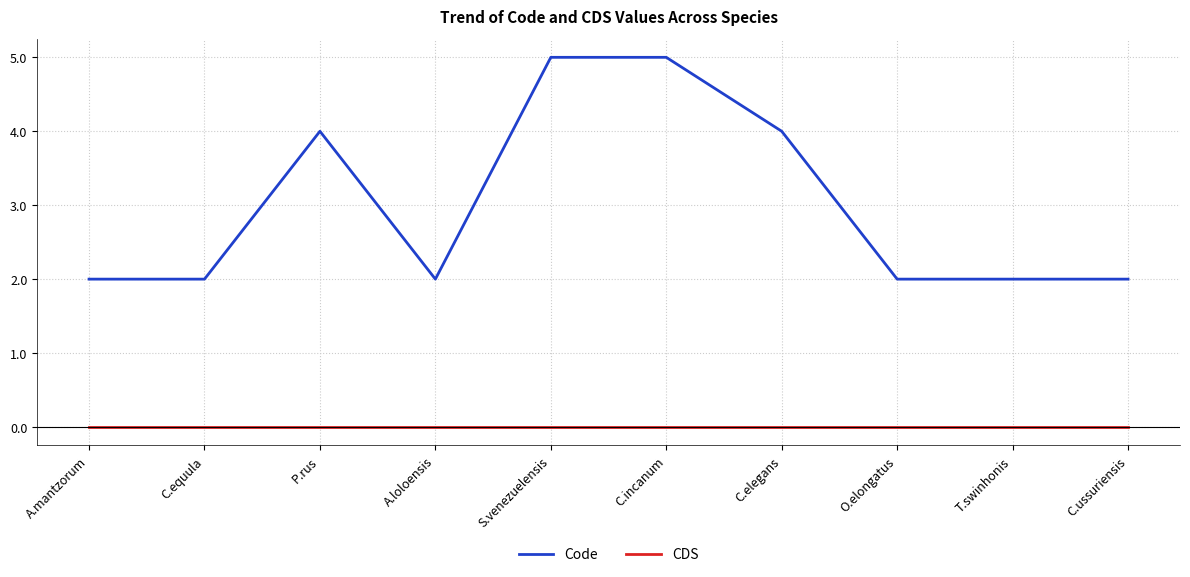

Where is the first local maximum for Code?

P.rus